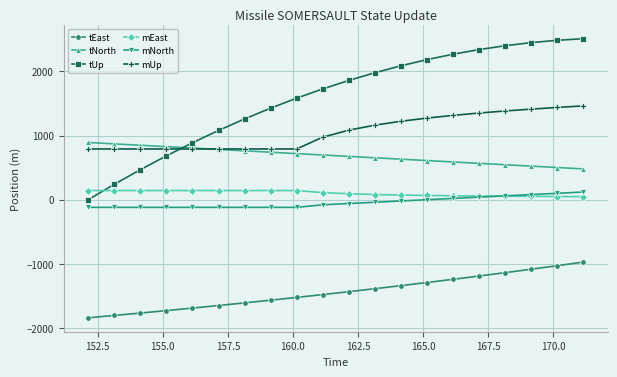

True or false: mUp and tUp intersect in this chart.

True